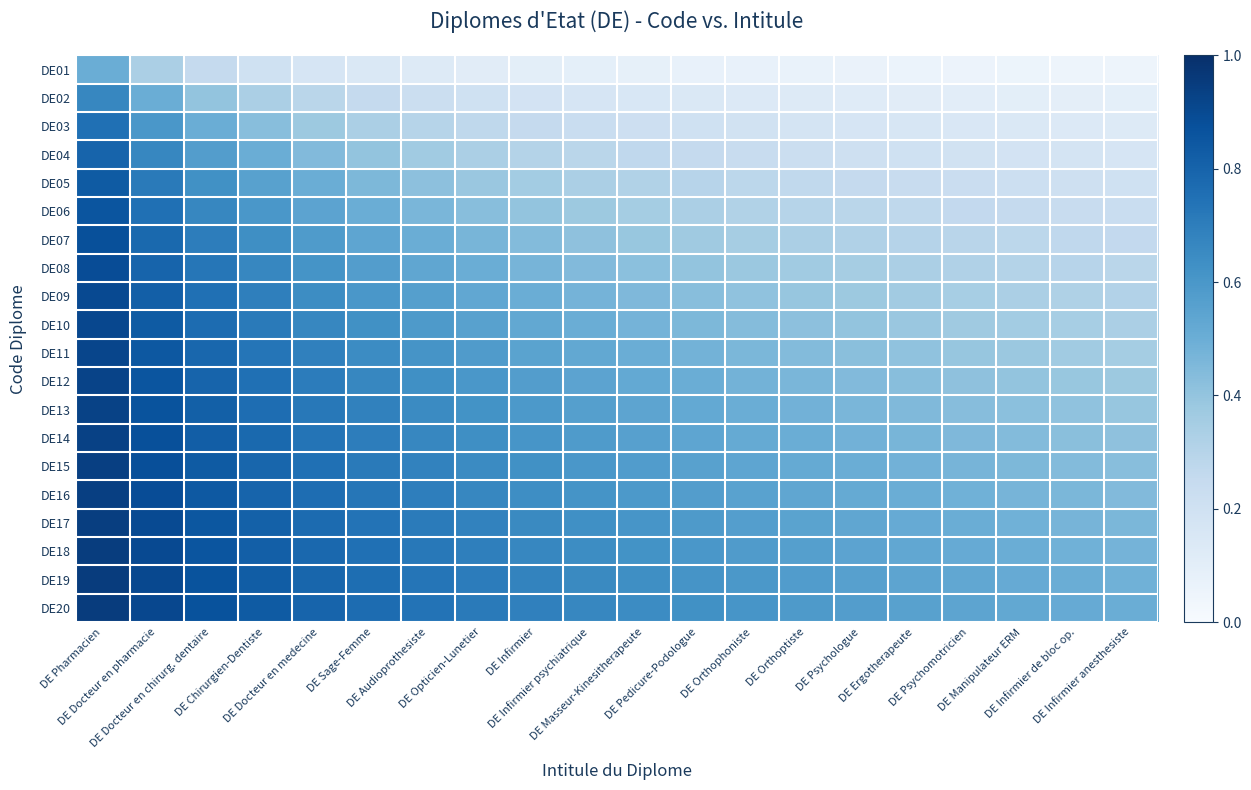

List the series in order of their peak value, lowest first.

DE01, DE02, DE03, DE04, DE05, DE06, DE07, DE08, DE09, DE10, DE11, DE12, DE13, DE14, DE15, DE16, DE17, DE18, DE19, DE20